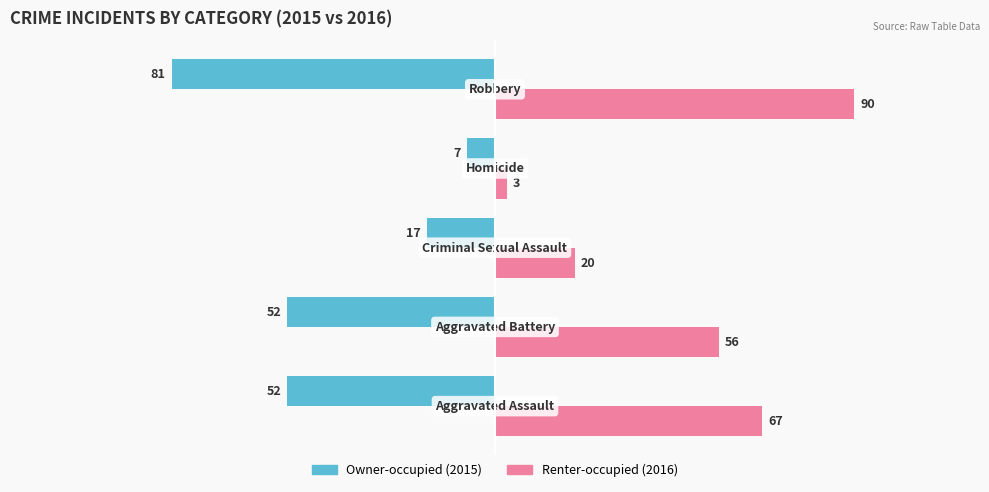

What is the smallest value displayed?

-81